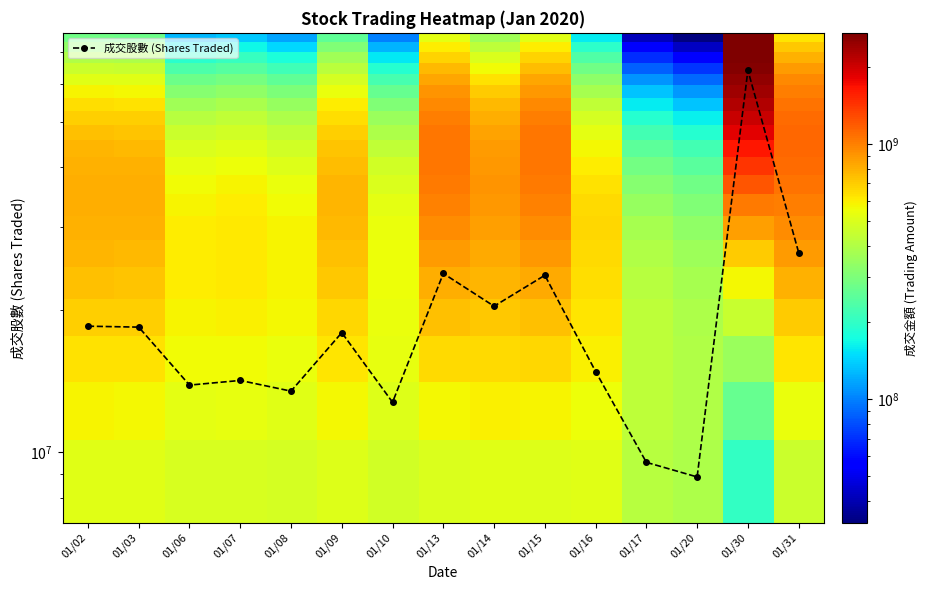

At which category is the sum across all series the highest?

01/30